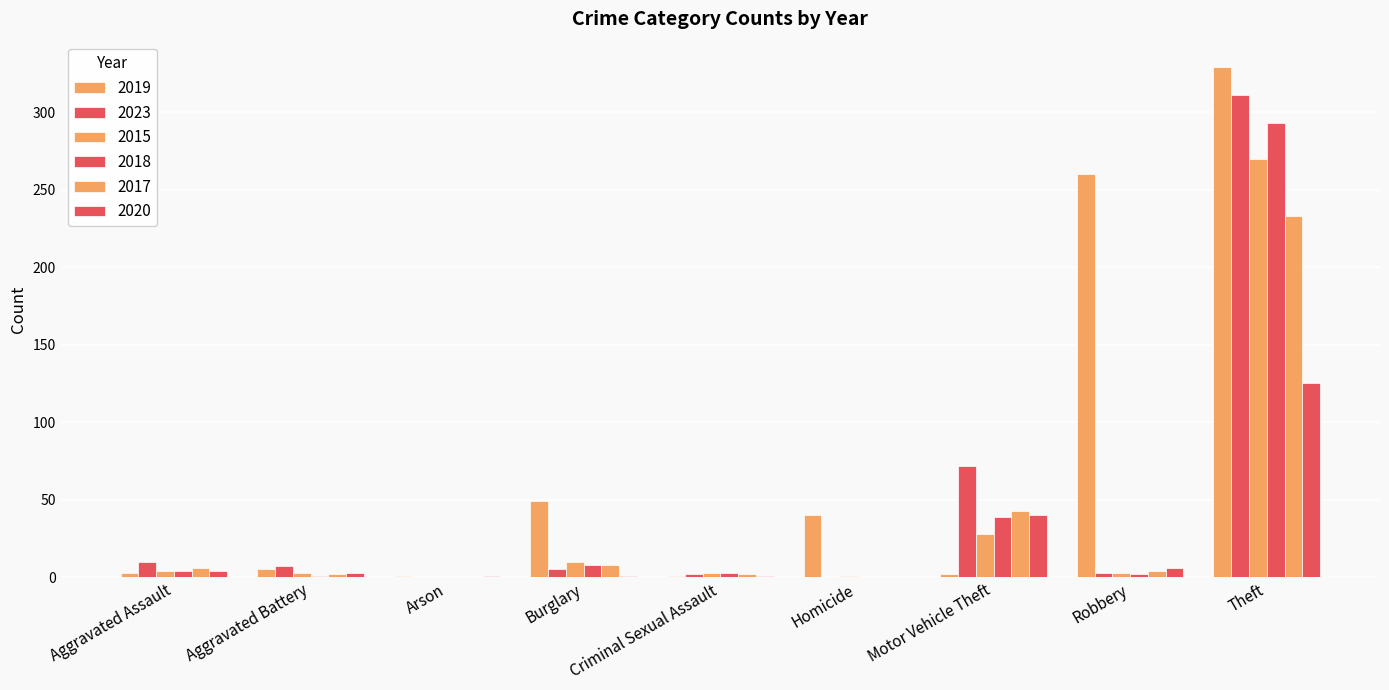

What is the difference between the second highest and minimum values in the 2015 series?

28